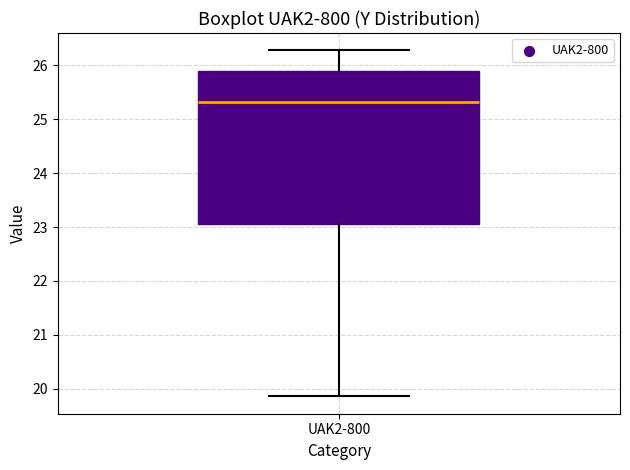

Transcribe this box plot: give where the median line is, the range the box spans, and where the two whiskers end, as read against the y-axis. The values are not printed on the chart, so give them approximately, as read against the axis.

median 25.3, box 23.1 to 25.9, whiskers 19.9 to 26.3